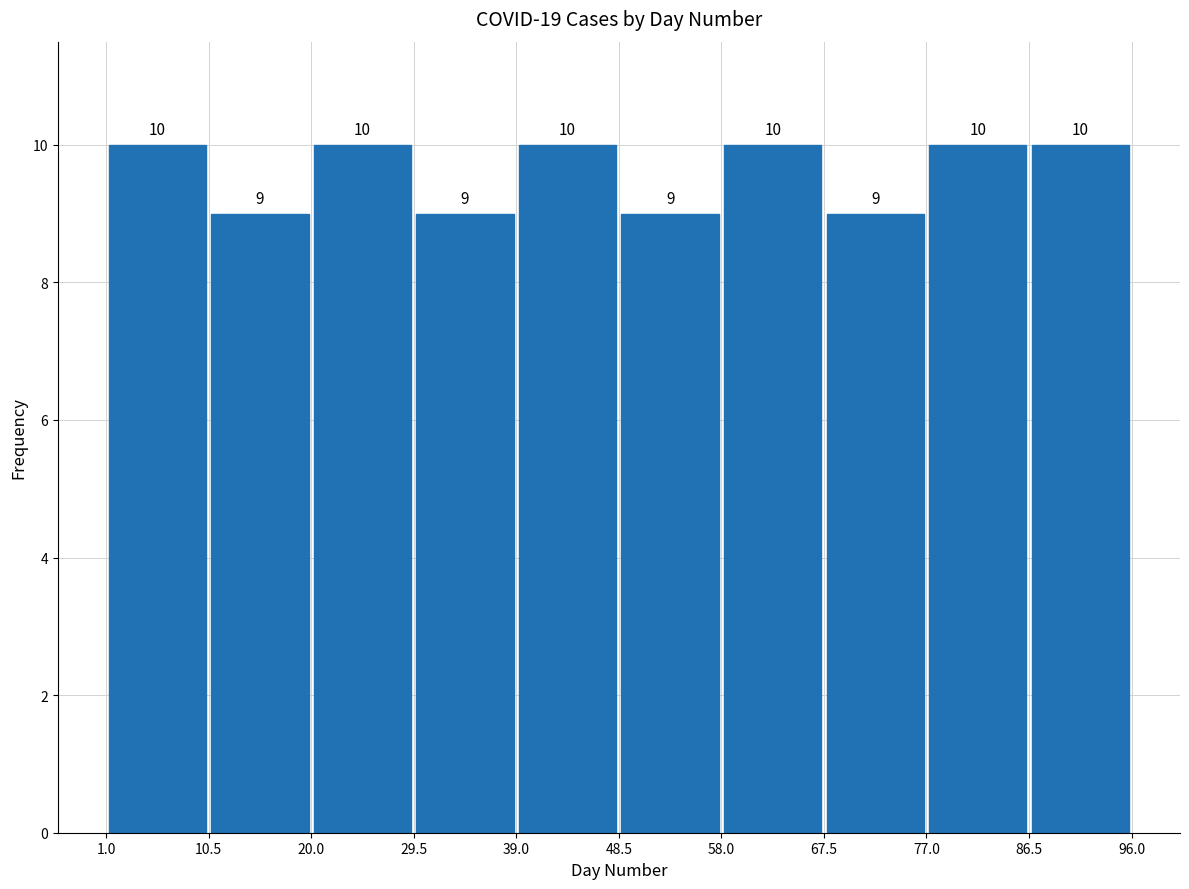

Reading left to right, transcribe this chart: for each bar, give the range it covers on the x-axis and its height.

1.0 to 10.5: 10
10.5 to 20.0: 9
20.0 to 29.5: 10
29.5 to 39.0: 9
39.0 to 48.5: 10
48.5 to 58.0: 9
58.0 to 67.5: 10
67.5 to 77.0: 9
77.0 to 86.5: 10
86.5 to 96.0: 10